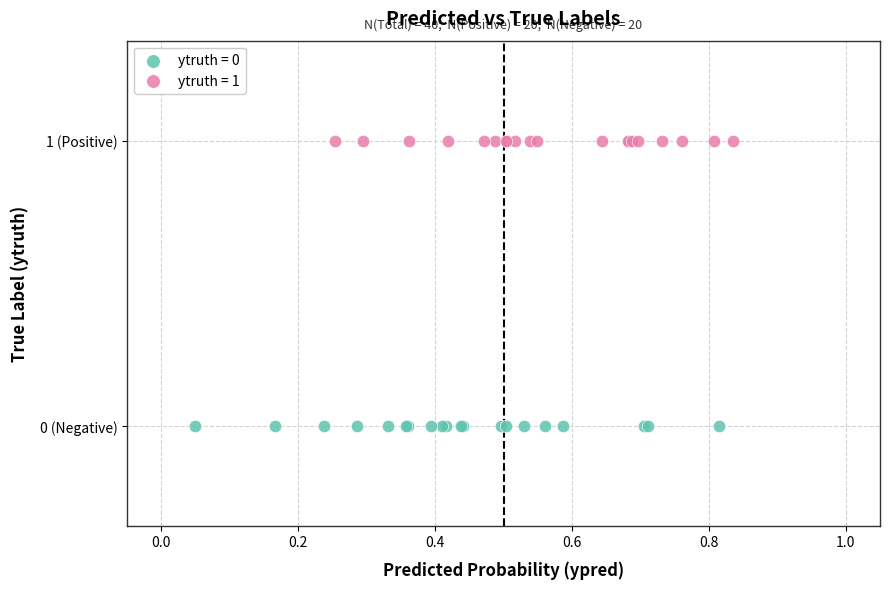

What are all the series names shown in the legend?

ytruth = 0, ytruth = 1